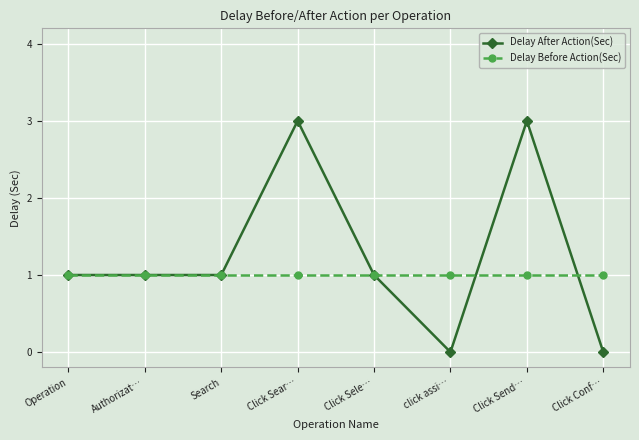

What value does the Delay After Action(Sec) series have at Authorizat…?

1